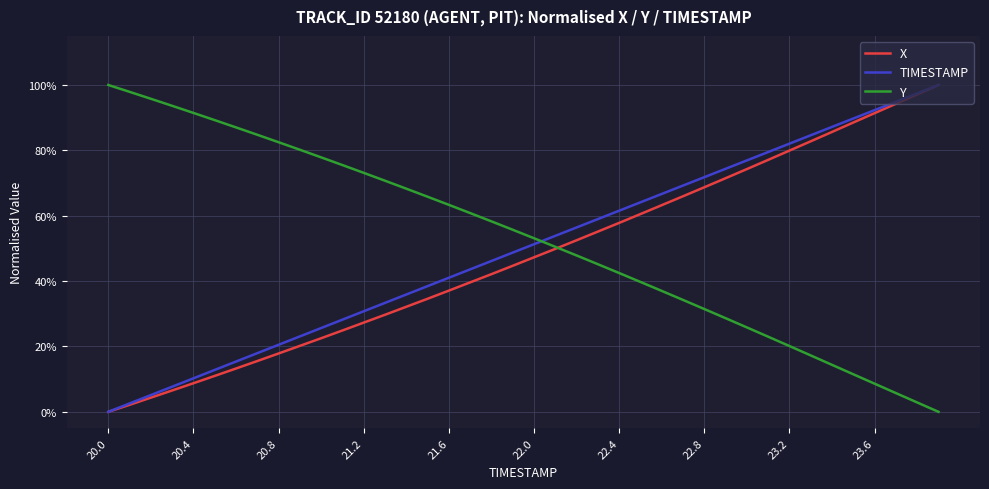

What are all the series names shown in the legend?

X, TIMESTAMP, Y